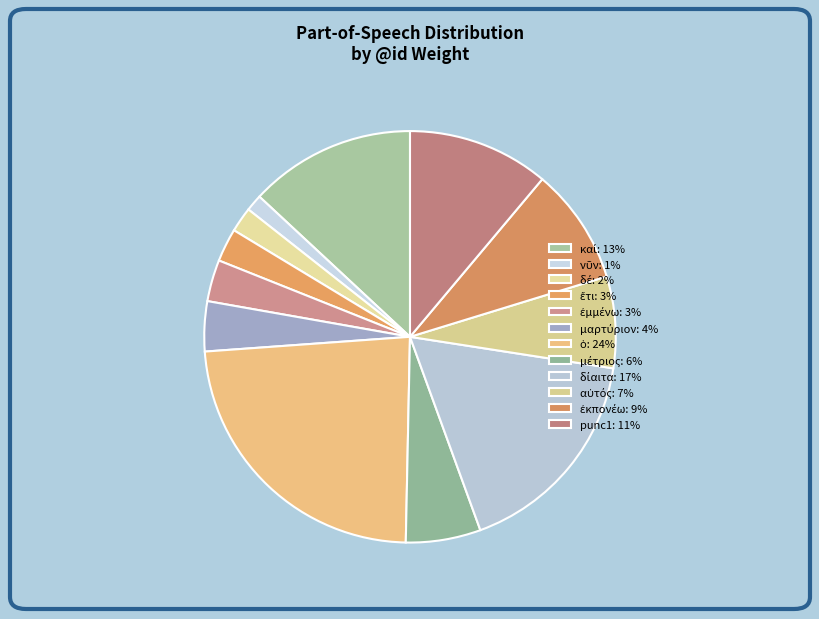

How many slices are in this pie chart?

12